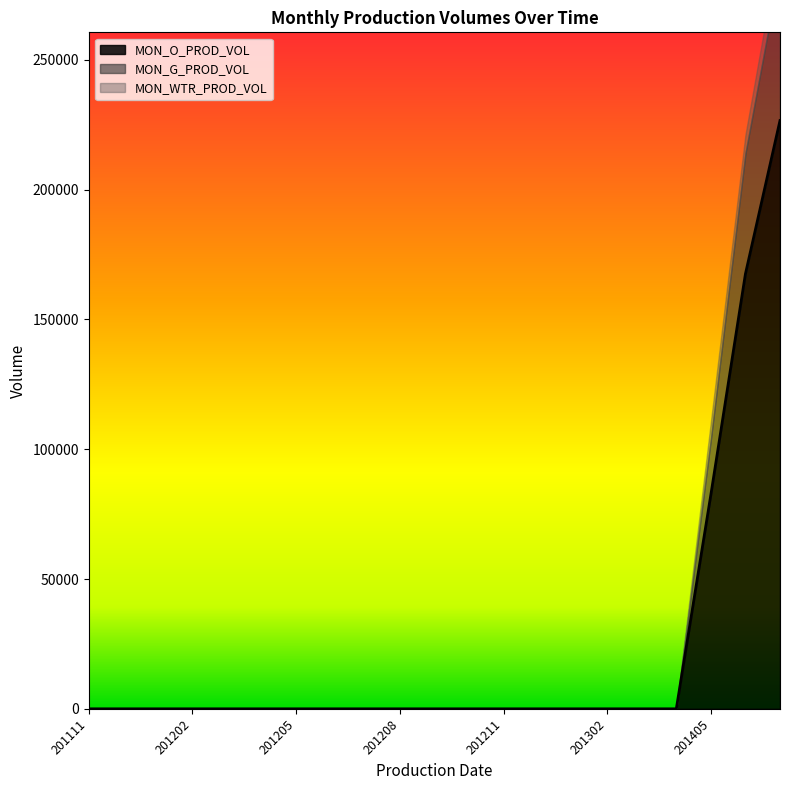

True or false: MON_O_PROD_VOL and MON_G_PROD_VOL cross at least once.

False